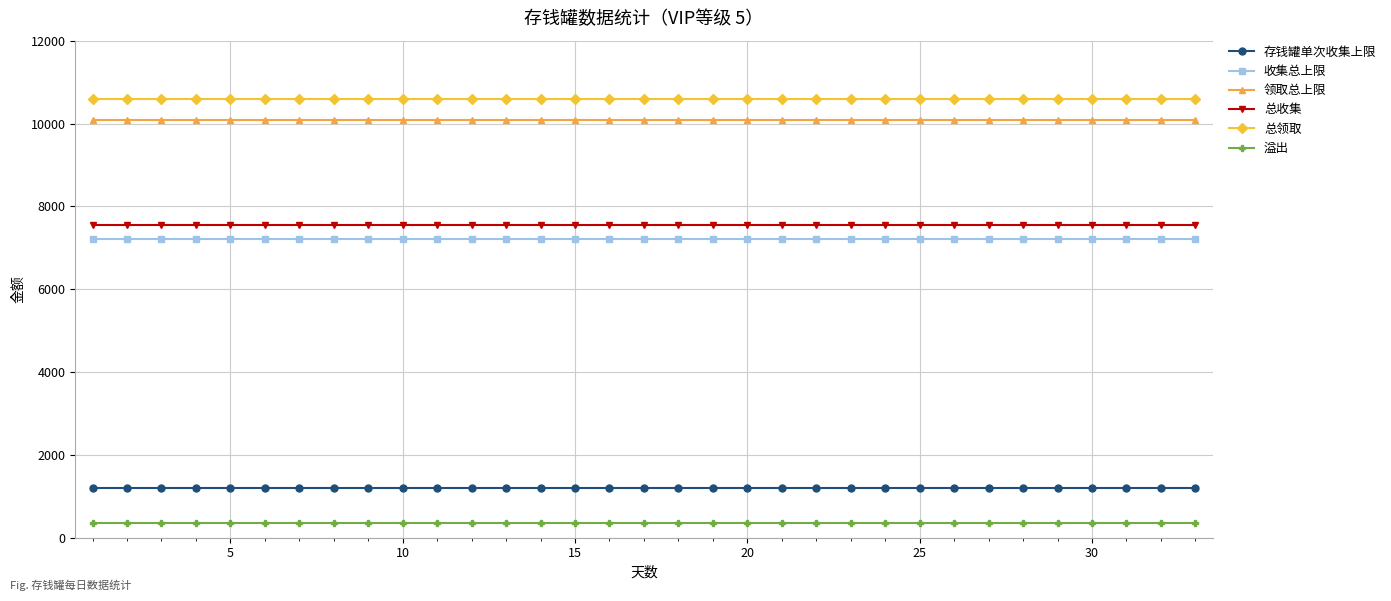

What is the smallest value displayed?

360